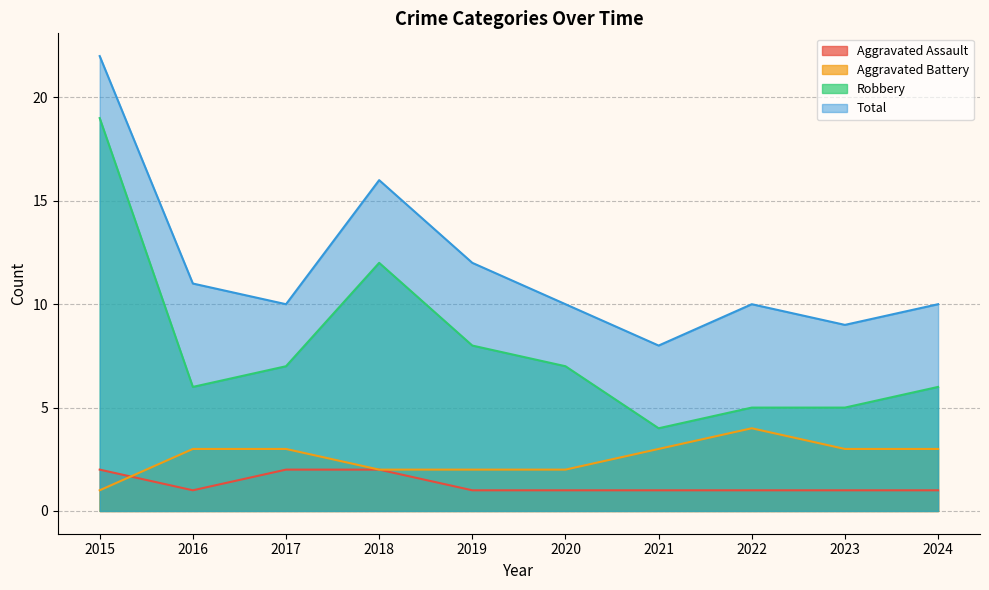

Reading left to right, extract all data points from this chart.

Aggravated Assault: 2	1	2	2	1	1	1	1	1	1
Aggravated Battery: 1	3	3	2	2	2	3	4	3	3
Robbery: 19	6	7	12	8	7	4	5	5	6
Total: 22	11	10	16	12	10	8	10	9	10